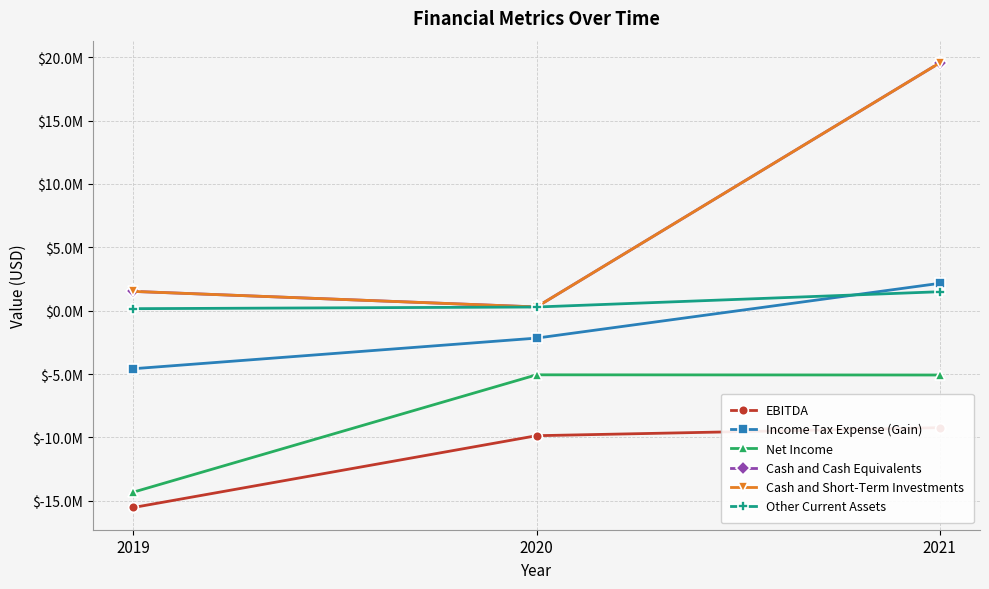

What are all the series names shown in the legend?

EBITDA, Income Tax Expense (Gain), Net Income, Cash and Cash Equivalents, Cash and Short-Term Investments, Other Current Assets